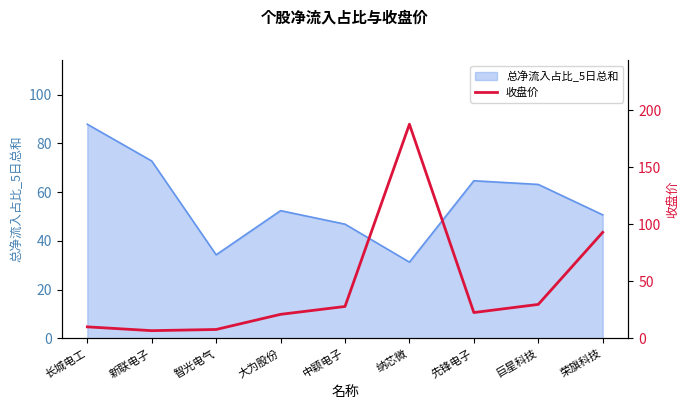

The 总净流入占比_5日总和 series shows 50.7 at 荣旗科技. True or false?

True